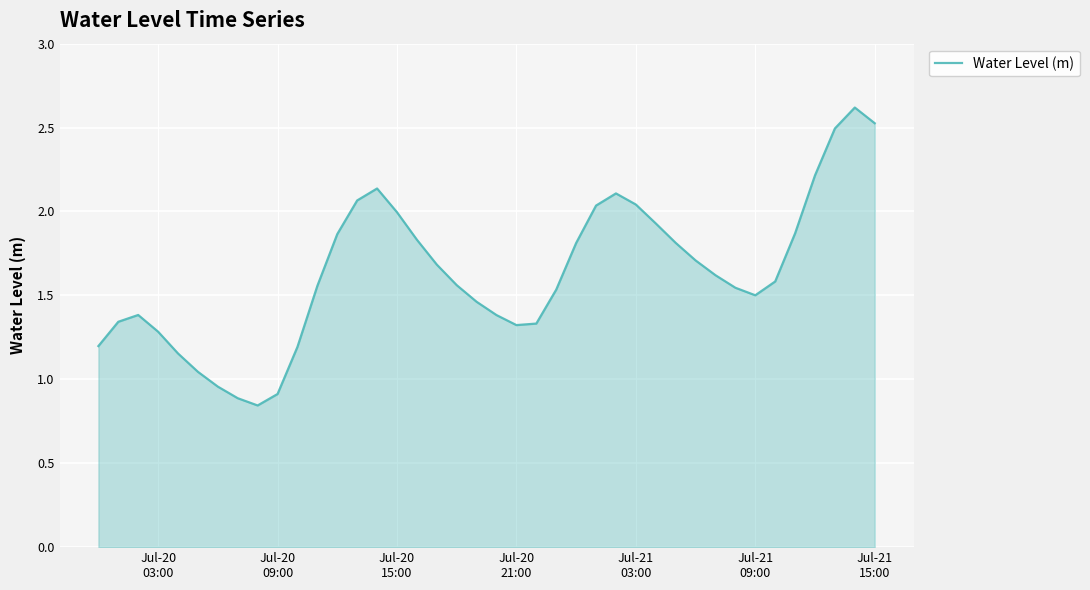

What is the maximum value shown in the chart?

2.6